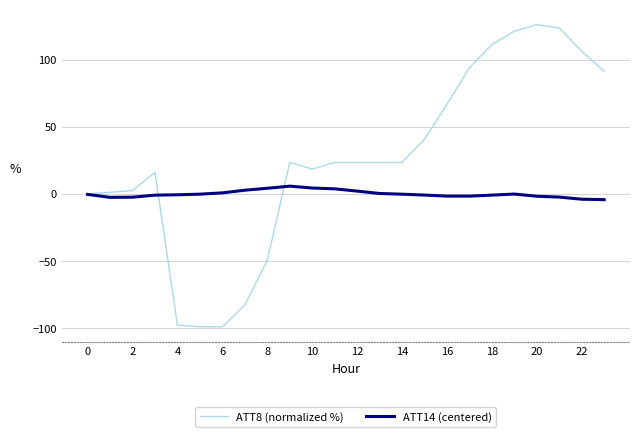

Which series has the widest spread of values?

ATT8 (normalized %)